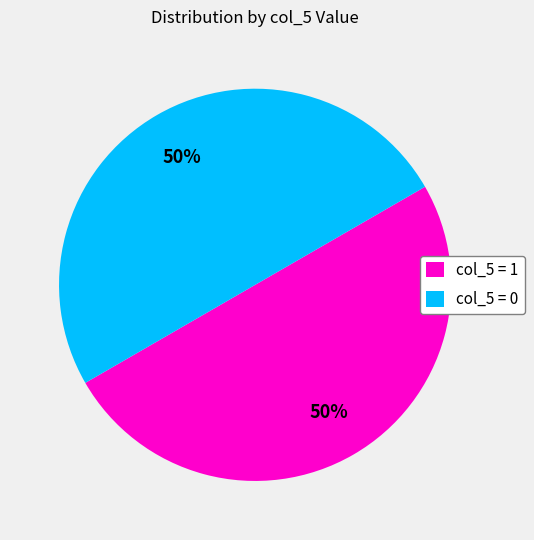

To the nearest percent, what percentage of the pie is col_5 = 1?

50%